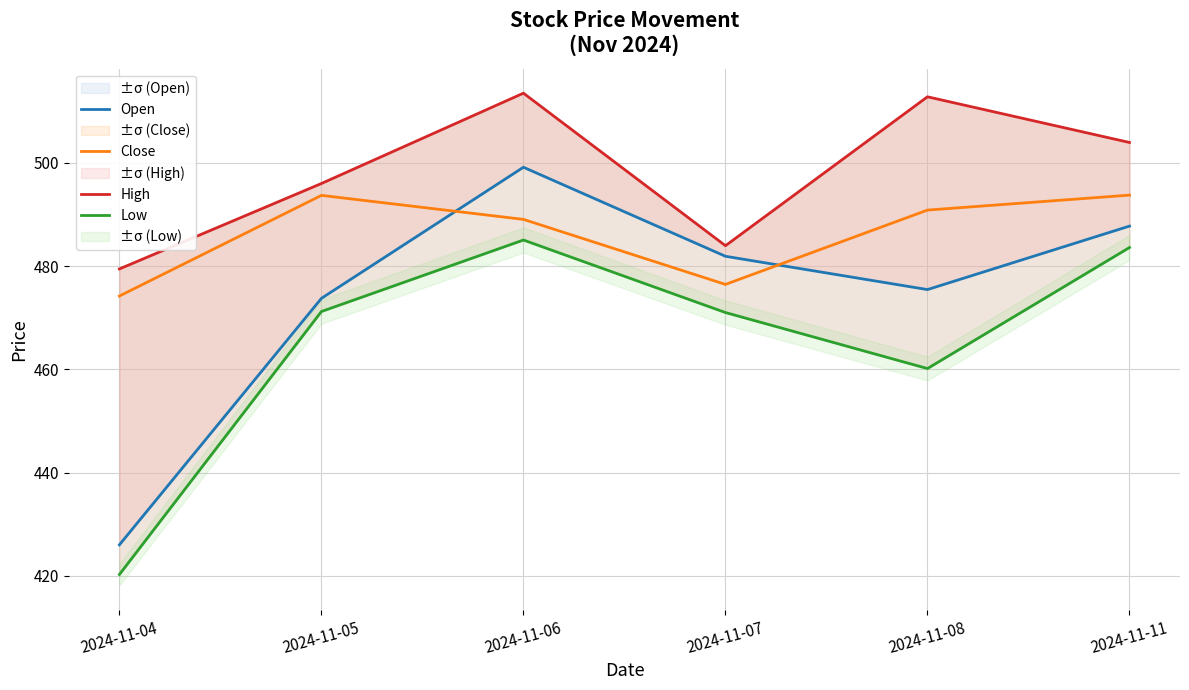

True or false: High and Open intersect in this chart.

False